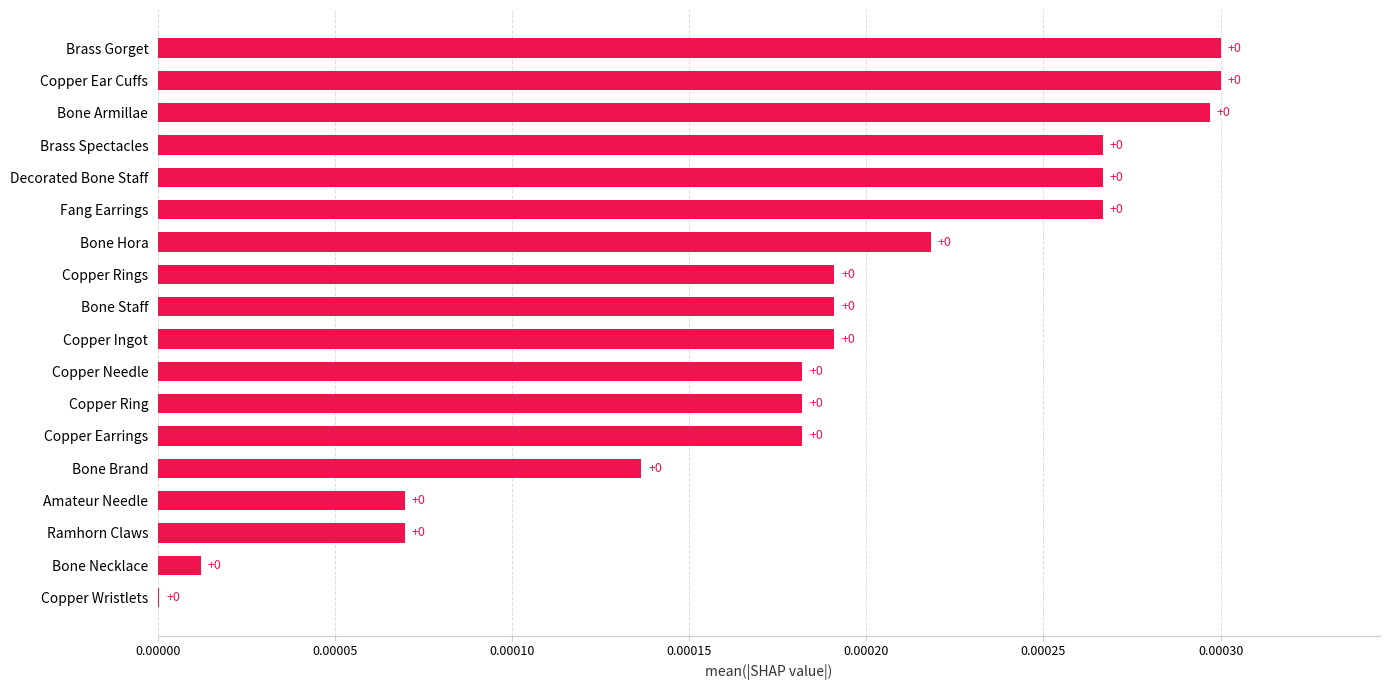

True or false: the data shows 0.0 at Copper Rings.

True